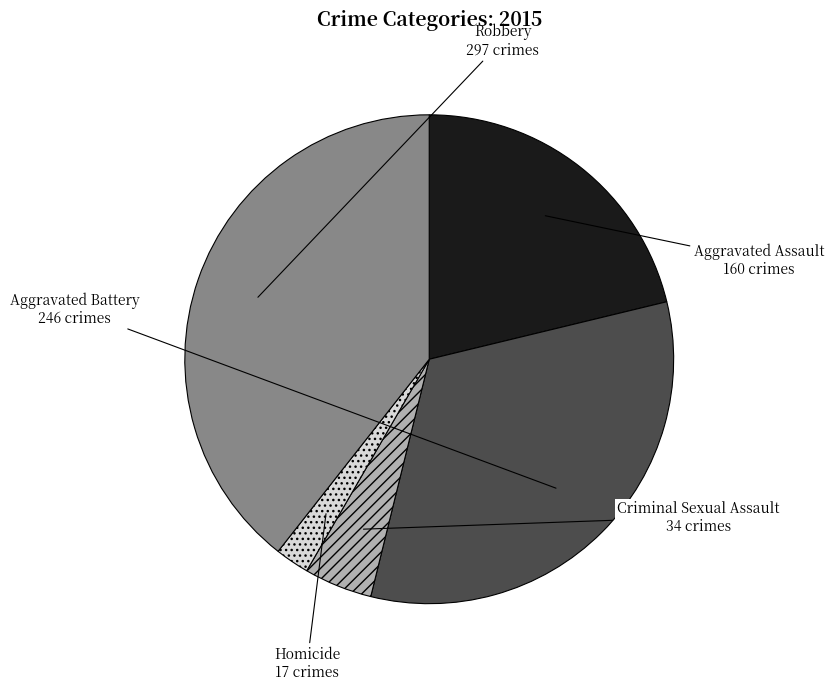

Which has a higher value, Robbery or Aggravated Battery?

Robbery